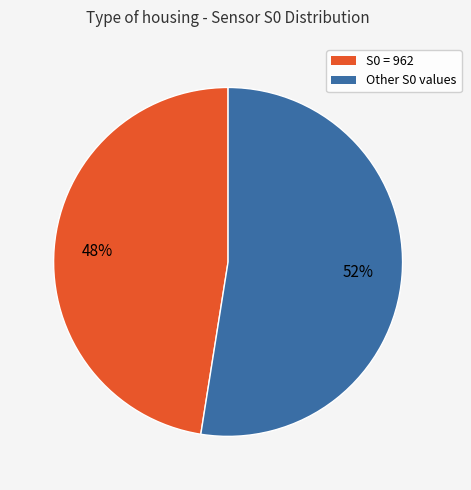

To the nearest percent, what is the average slice percentage?

50%